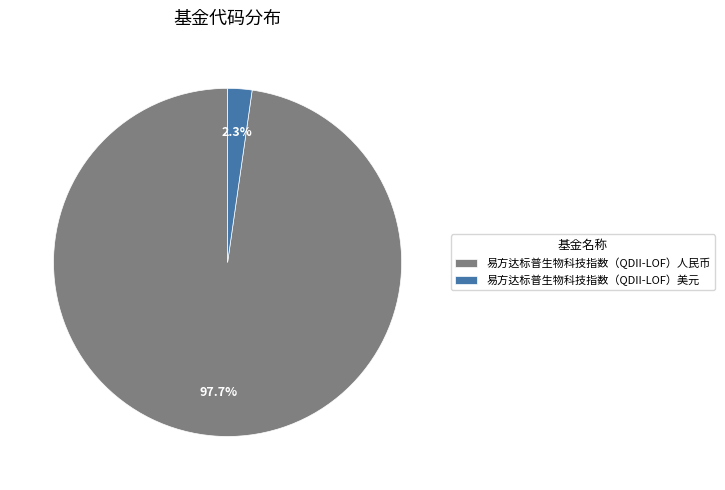

Is it true that 易方达标普生物科技指数（QDII-LOF）美元 is 9% of the pie?

False